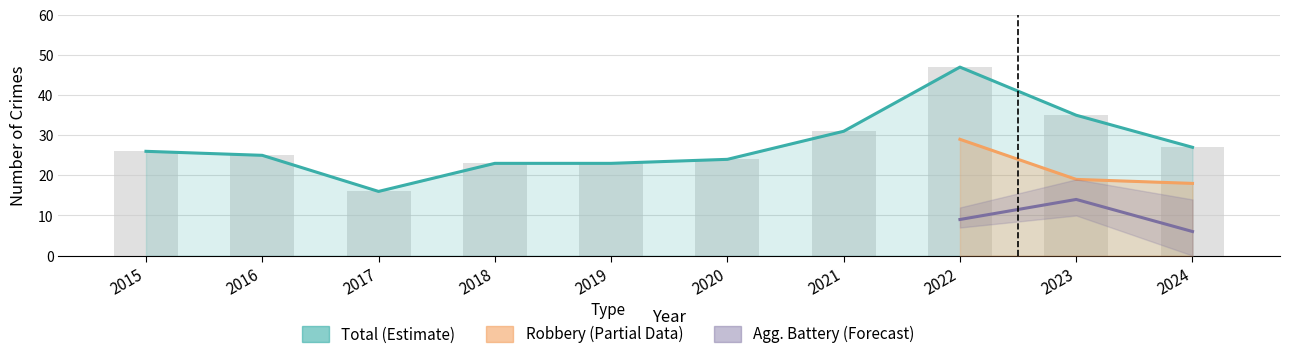

Which series has the largest total across all categories?

Total